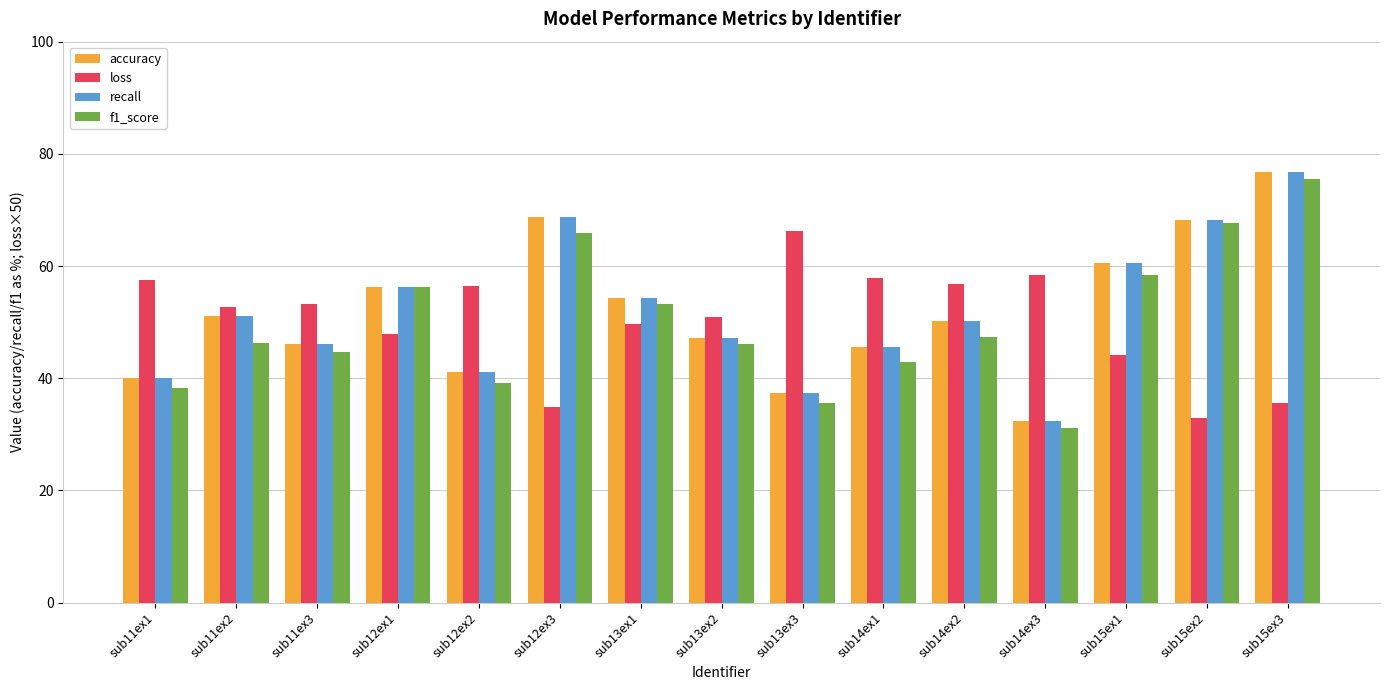

True or false: recall has a value of 60.5 at sub15ex1.

True